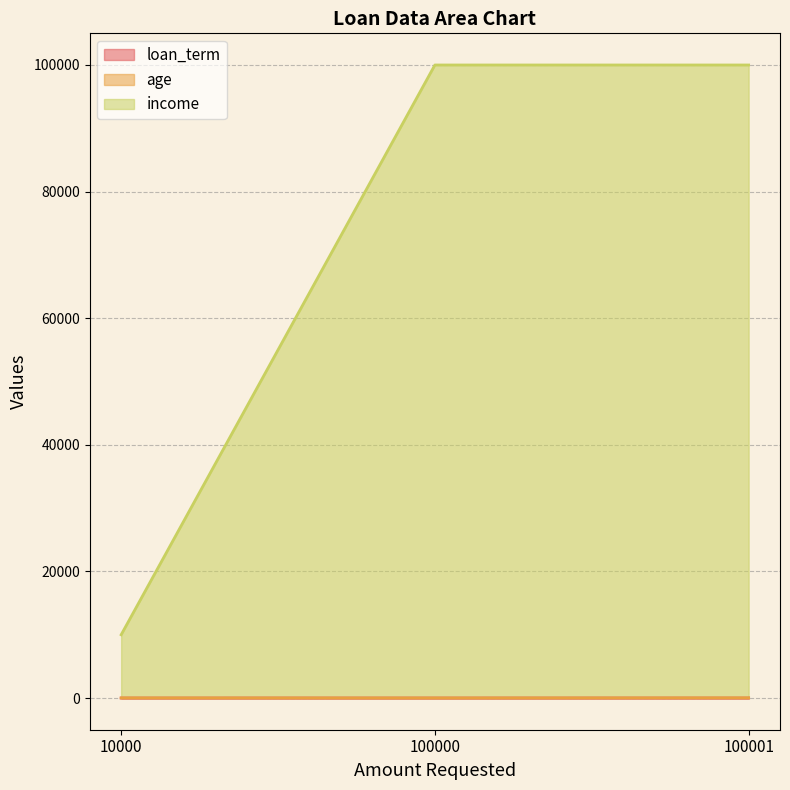

How many values in the age series exceed 23?

1